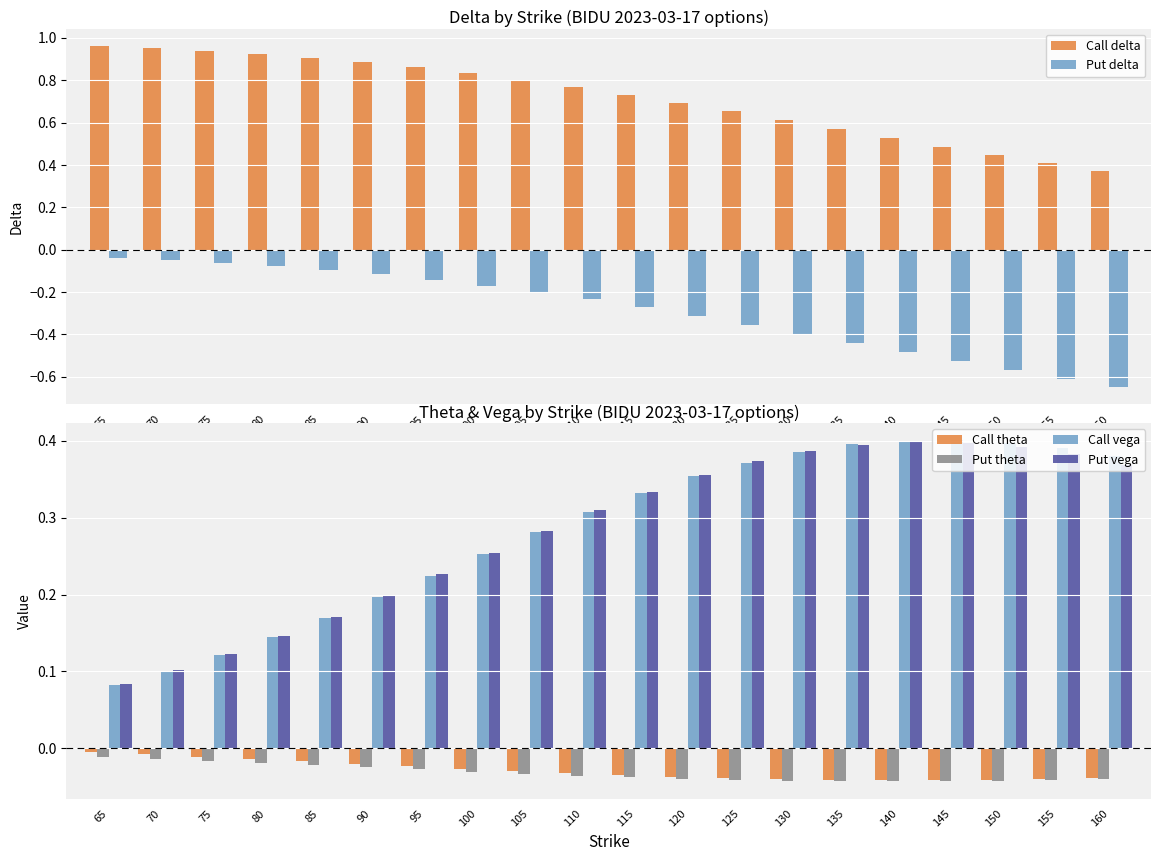

Which series has the largest total across all categories?

Call delta